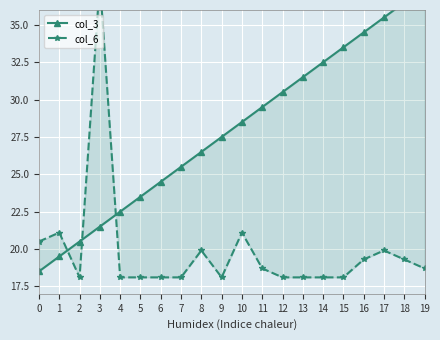

True or false: col_3 and col_6 cross at least once.

True